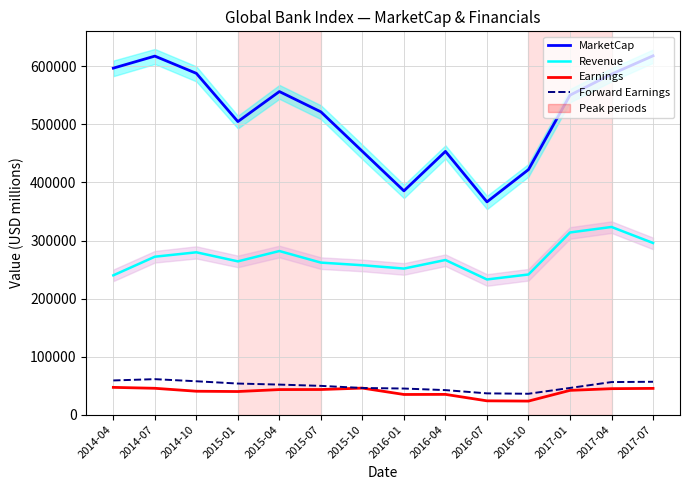

What is the value of the Revenue point at the 10th from the left?

232885.1